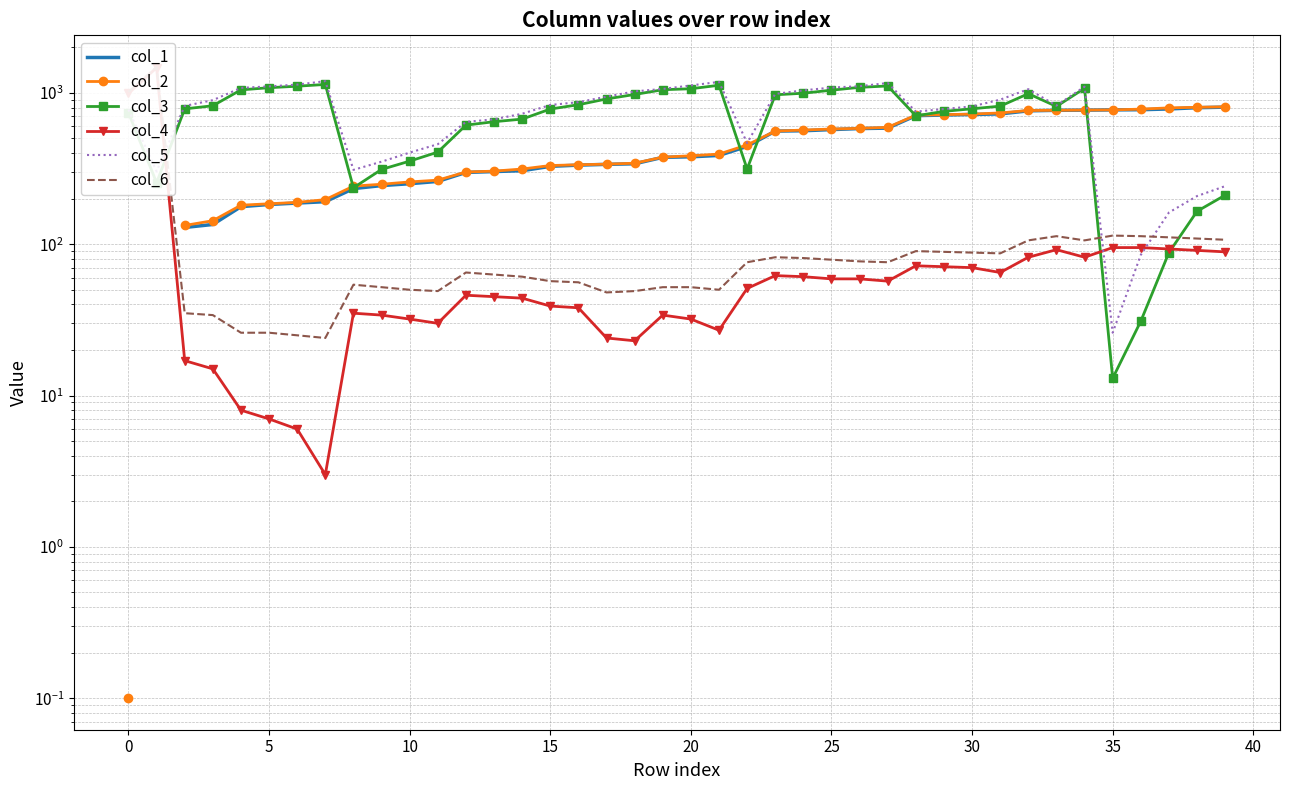

True or false: col_6 and col_1 intersect in this chart.

False